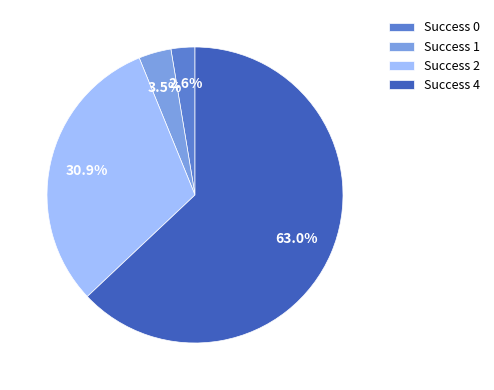

Between Success 0 and Success 4, which is larger?

Success 4